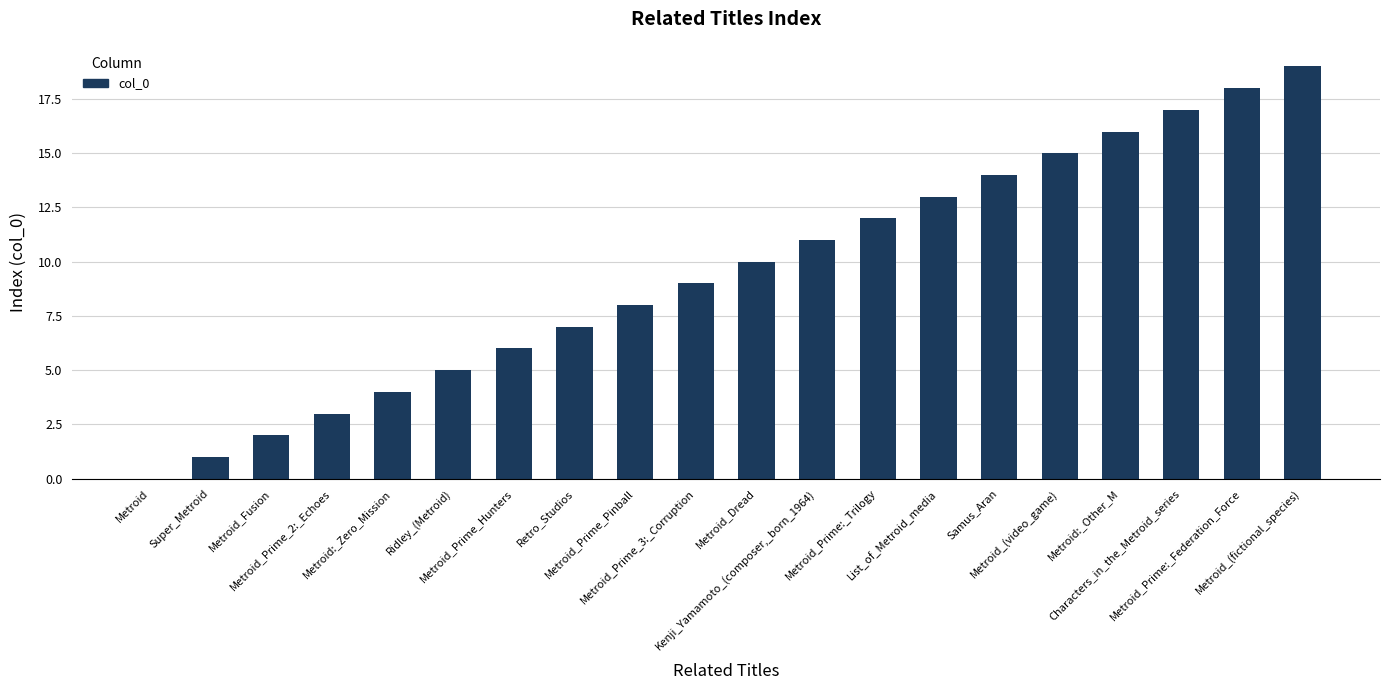

Which has a higher value, Samus_Aran or Metroid_Prime:_Trilogy?

Samus_Aran